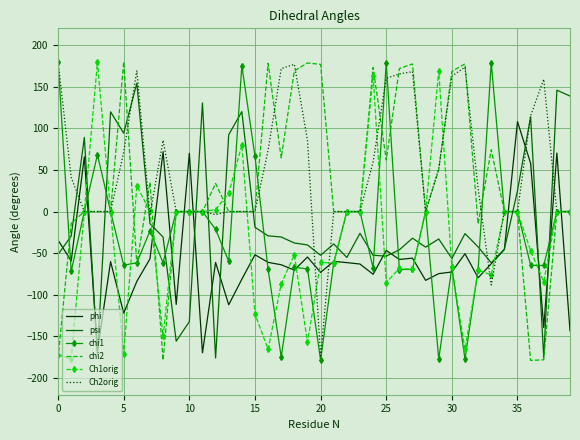

What is the highest value of the phi series?

108.0